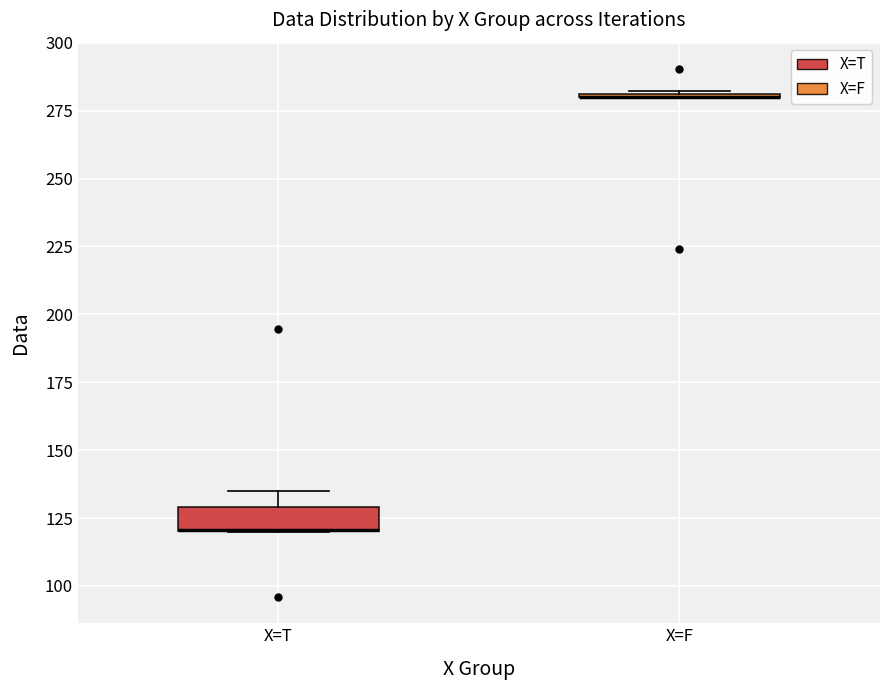

Which box is the tallest, from its lower edge to its upper edge?

X=T